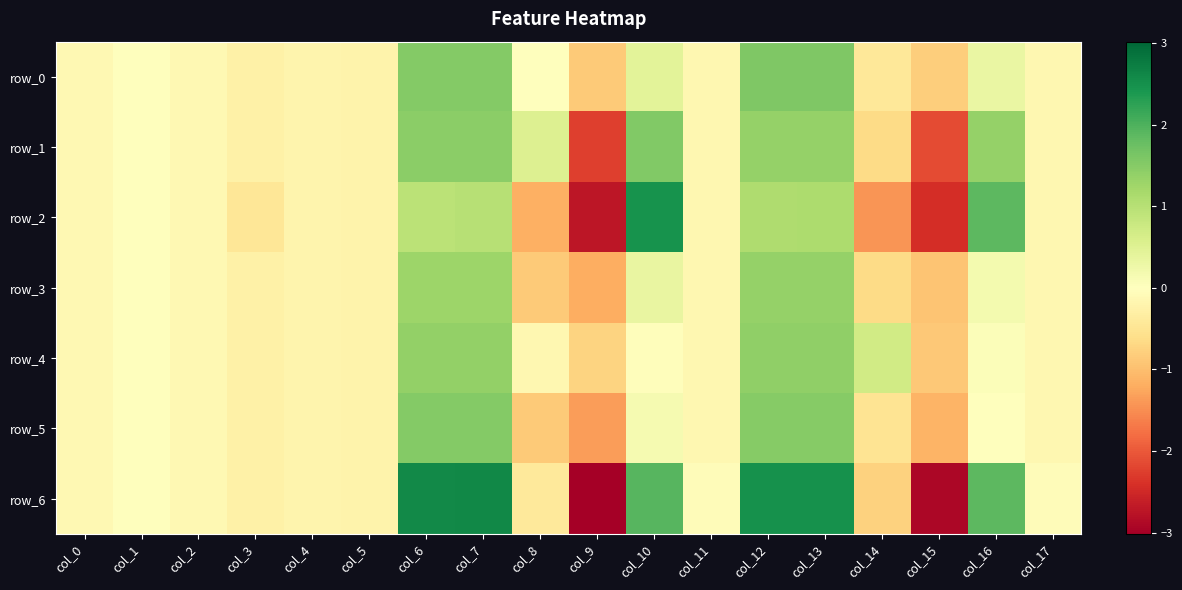

What is the sum of the row_6 values at col_3 and col_16?

1.6